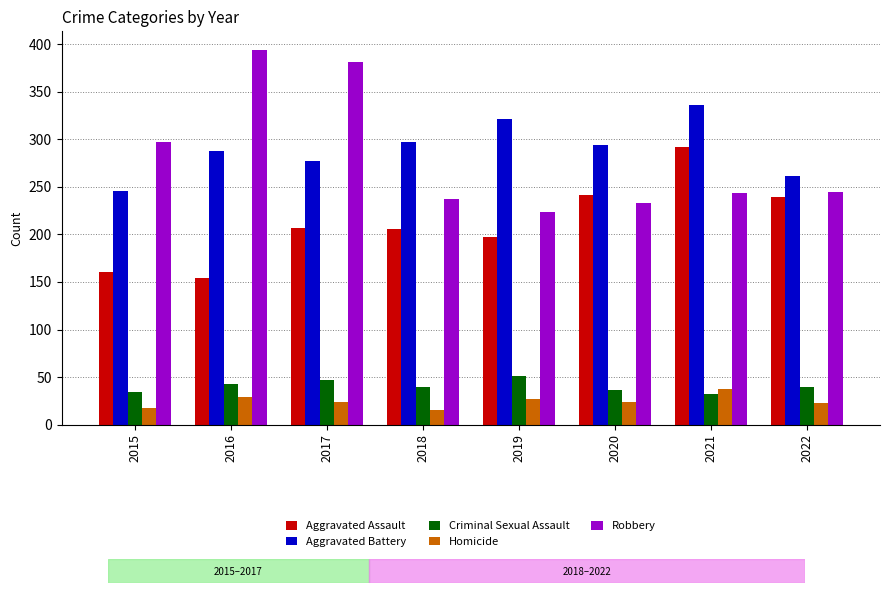

True or false: Criminal Sexual Assault has a value of 59 at 2018.

False